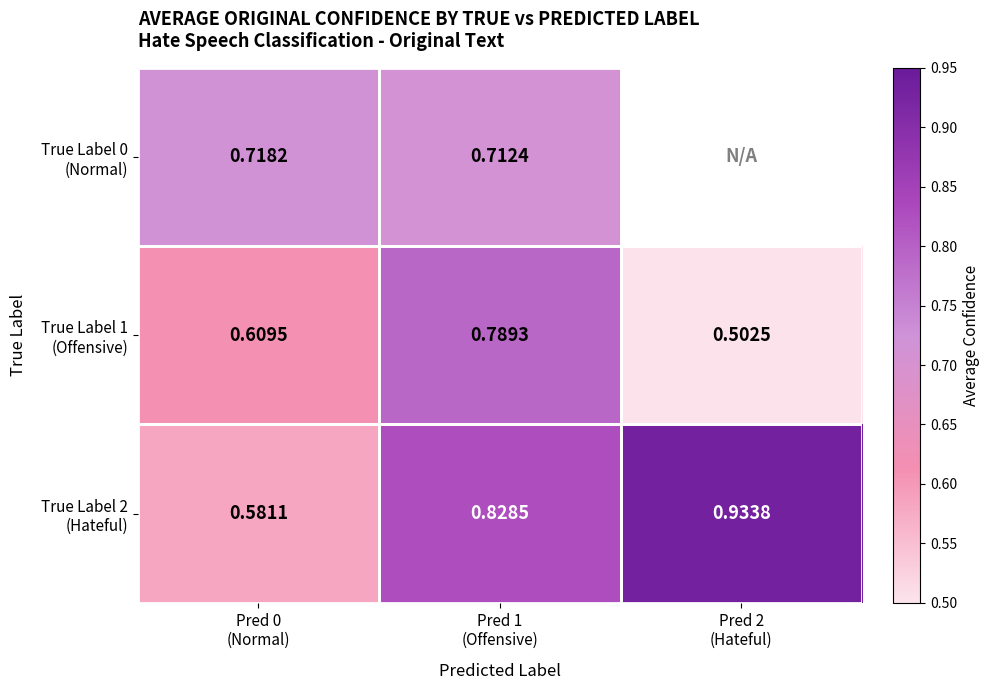

What is the sum of all True Label 2 (Hateful) values?

2.3